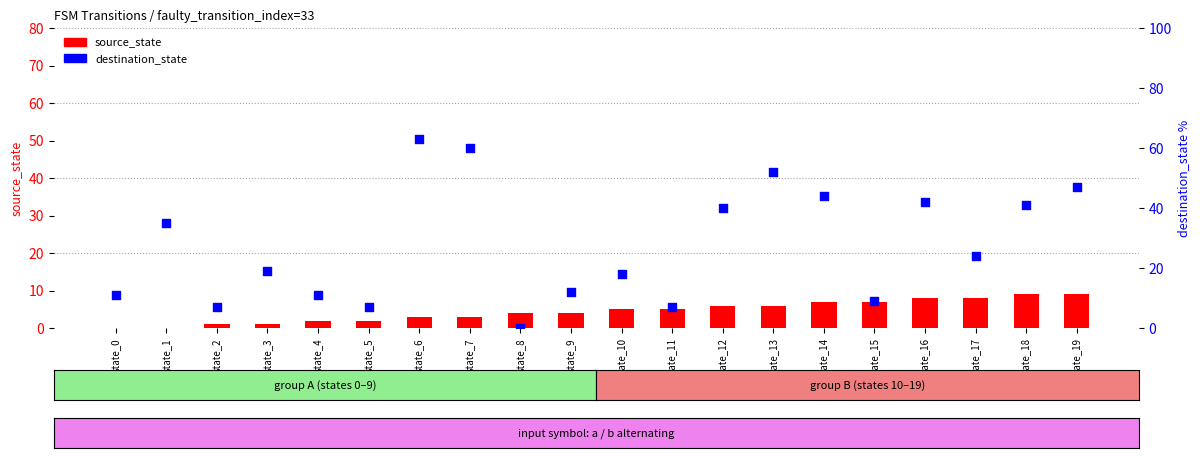

Which series has the largest Y range (max minus min)?

destination_state